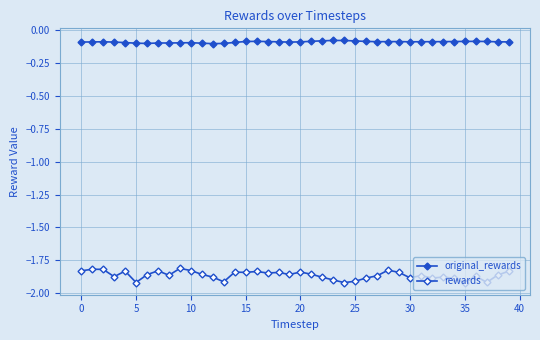

How many lines are shown in the chart?

2